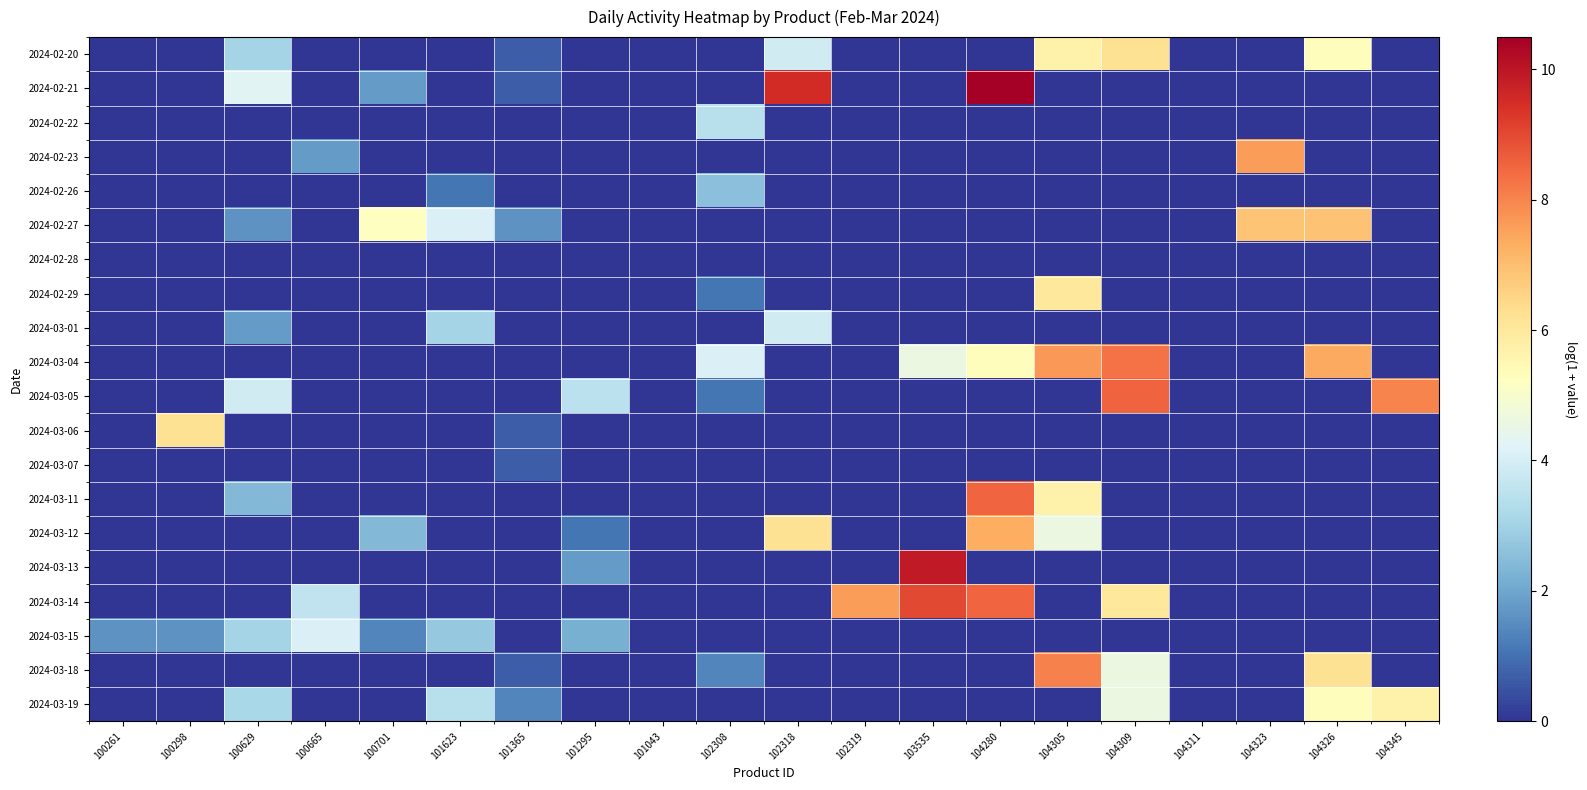

What is the maximum value shown in the chart?

10.5